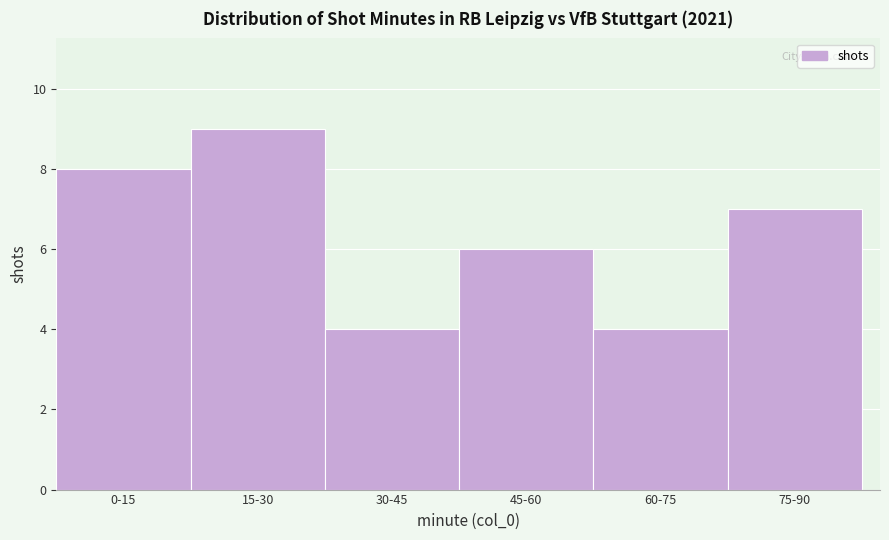

Reading right to left, list all the values displayed in this chart.

7	4	6	4	9	8